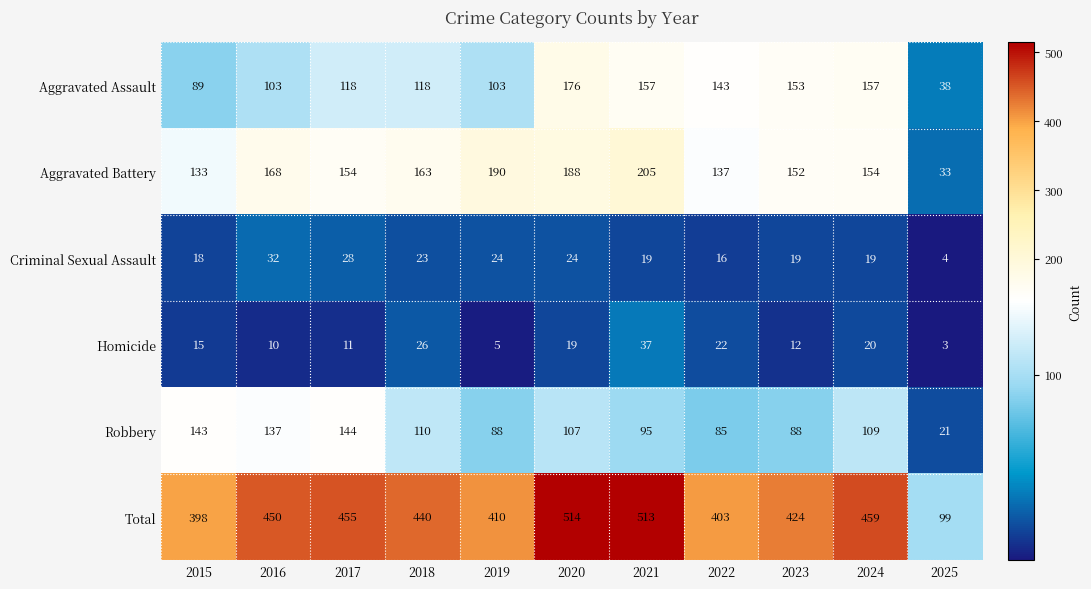

List the series in order of their peak value, lowest first.

Criminal Sexual Assault, Homicide, Robbery, Aggravated Assault, Aggravated Battery, Total